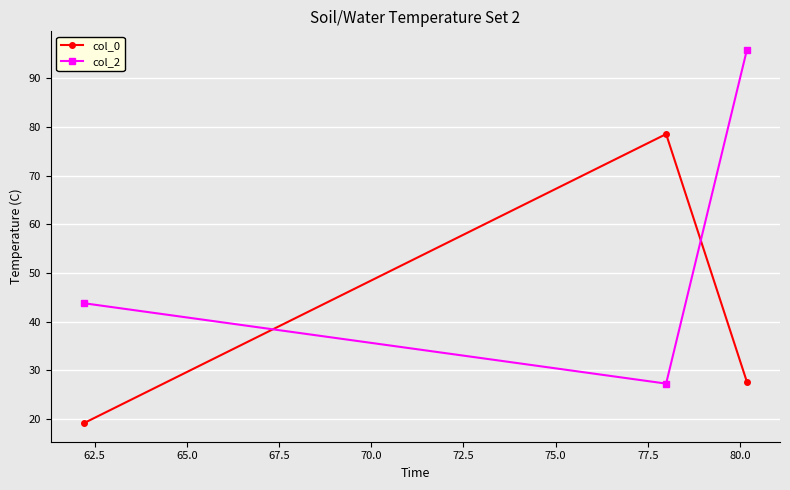

What is the difference between the maximum and minimum values in the col_2 series?

68.6